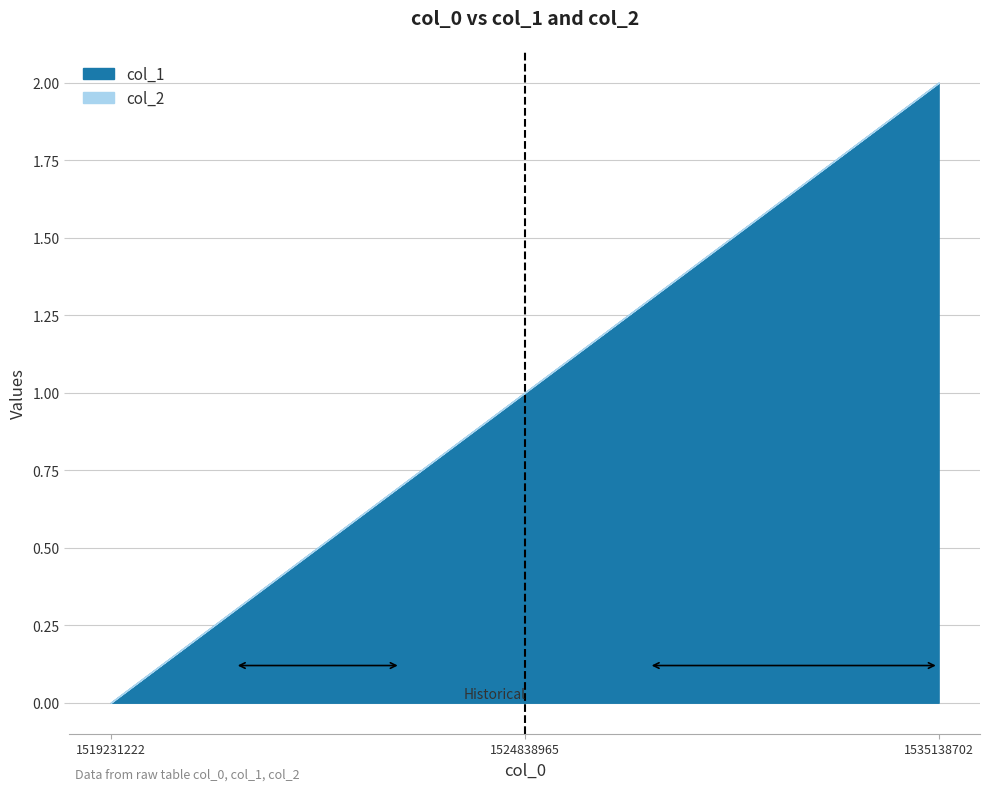

What is the sum of the col_1 values at 1519231222 and 1535138702?

2